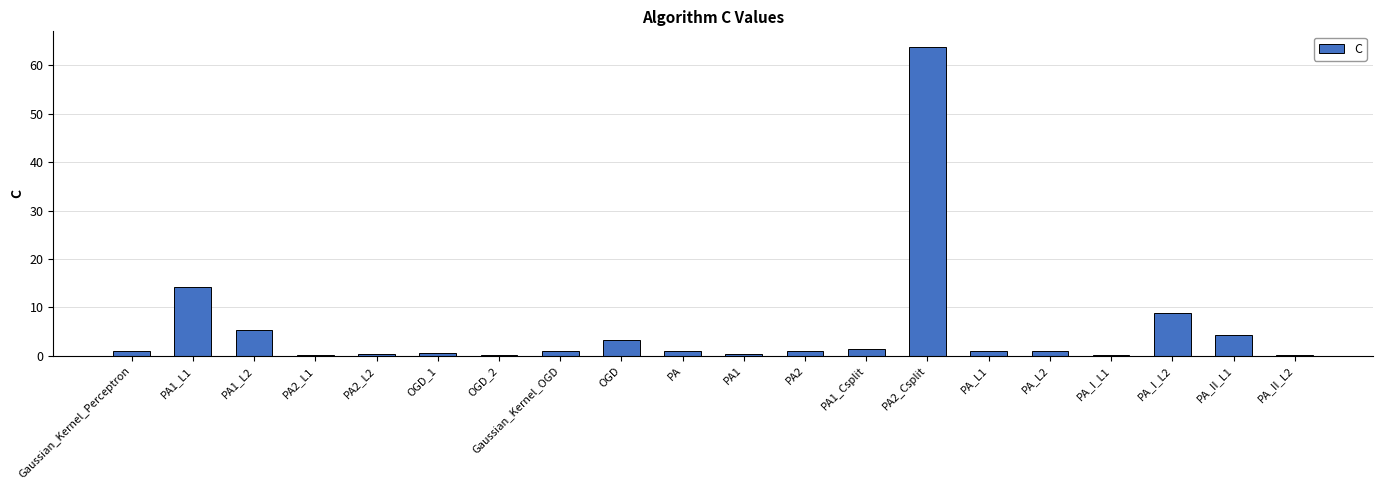

Count the number of data series in this chart.

1